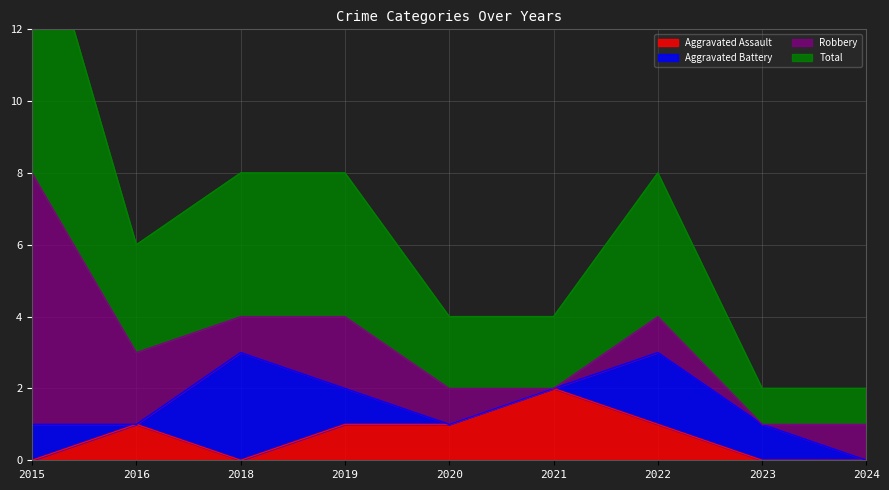

The Aggravated Assault series shows 0 at 2018. True or false?

True